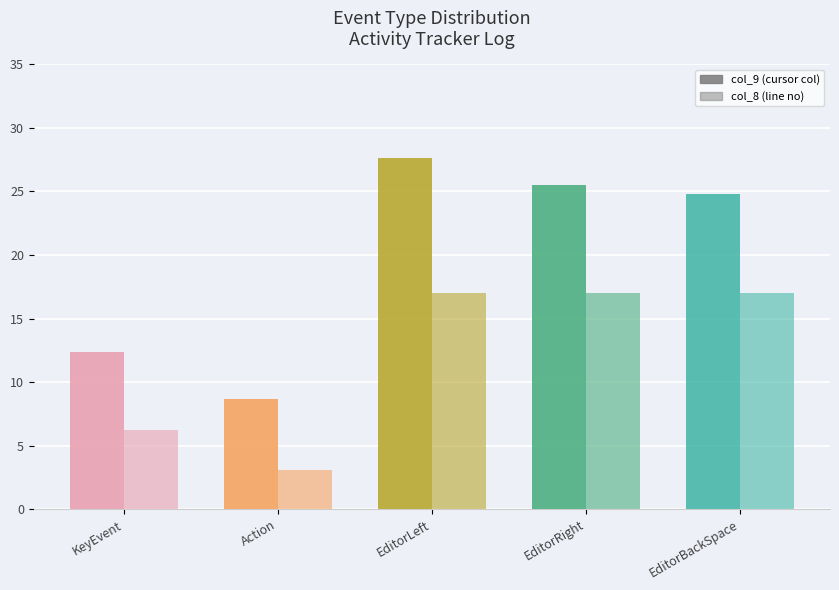

Is the value of col_8 (line no) at KeyEvent greater than the value of col_9 (cursor col) at EditorBackSpace?

No